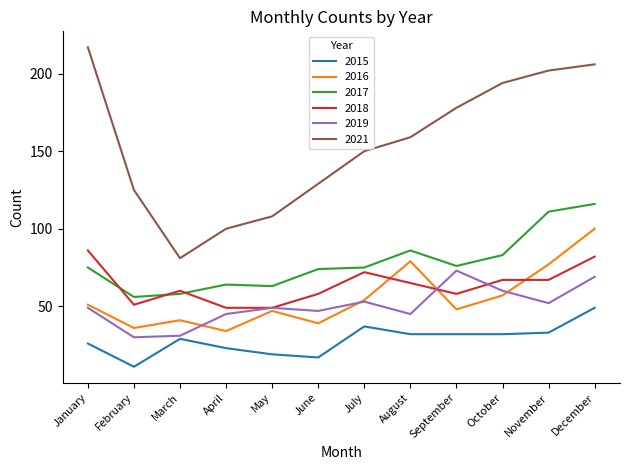

Reading left to right, transcribe all the data shown in this chart.

2015: January=26	February=11	March=29	April=23	May=19	June=17	July=37	August=32	September=32	October=32	November=33	December=49
2016: January=51	February=36	March=41	April=34	May=47	June=39	July=54	August=79	September=48	October=57	November=77	December=100
2017: January=75	February=56	March=58	April=64	May=63	June=74	July=75	August=86	September=76	October=83	November=111	December=116
2018: January=86	February=51	March=60	April=49	May=49	June=58	July=72	August=65	September=58	October=67	November=67	December=82
2019: January=49	February=30	March=31	April=45	May=49	June=47	July=53	August=45	September=73	October=60	November=52	December=69
2021: January=217	February=125	March=81	April=100	May=108	June=129	July=150	August=159	September=178	October=194	November=202	December=206